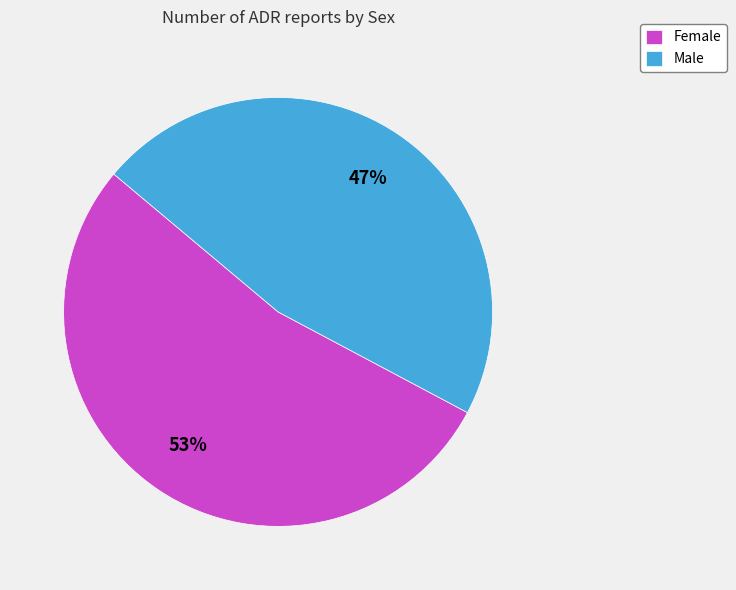

Does any single category account for the majority?

Yes